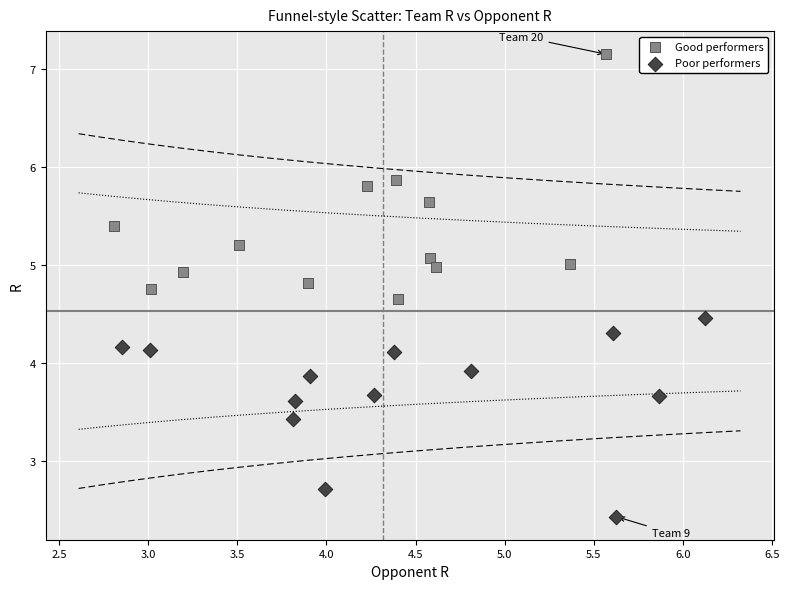

What are all the series names shown in the legend?

Good performers, Poor performers